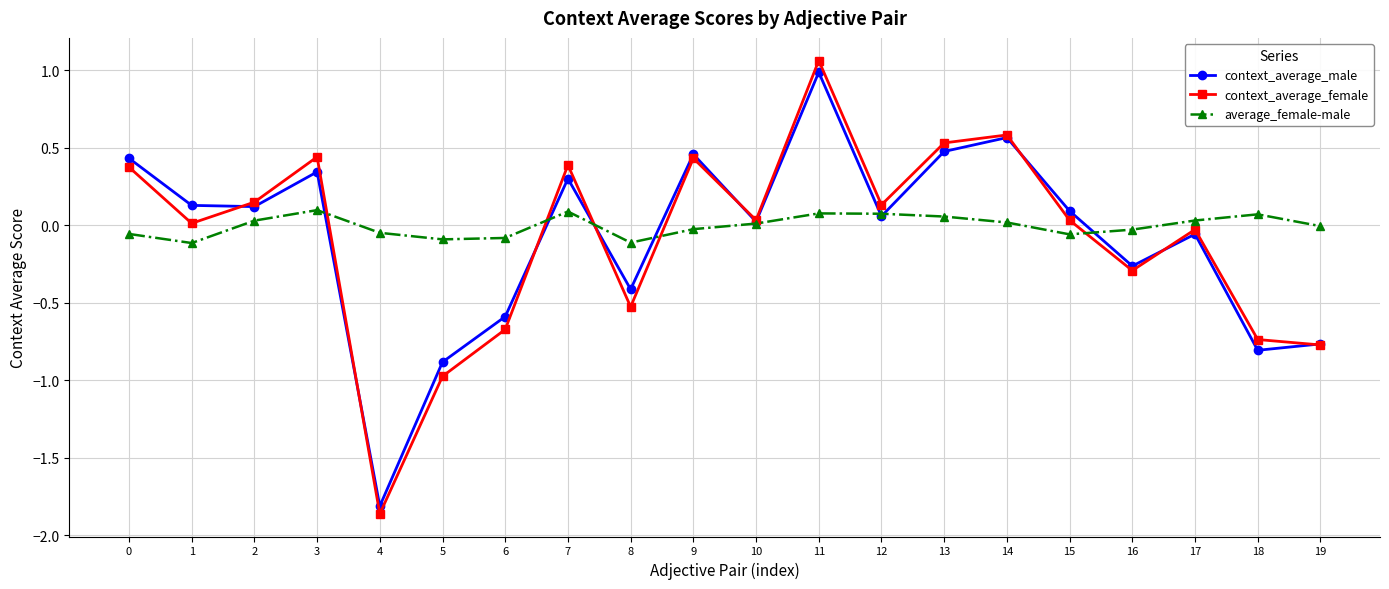

In context_average_male, how many points are higher than both neighbors (excluding endpoints)?

6